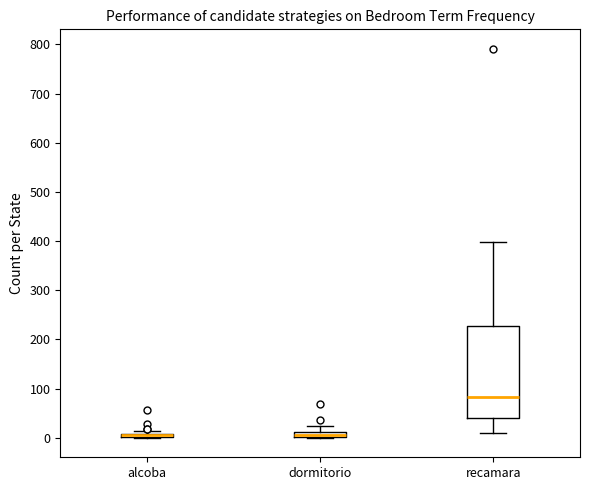

Comparing the boxes themselves (not the whiskers), which one is the tallest?

recamara